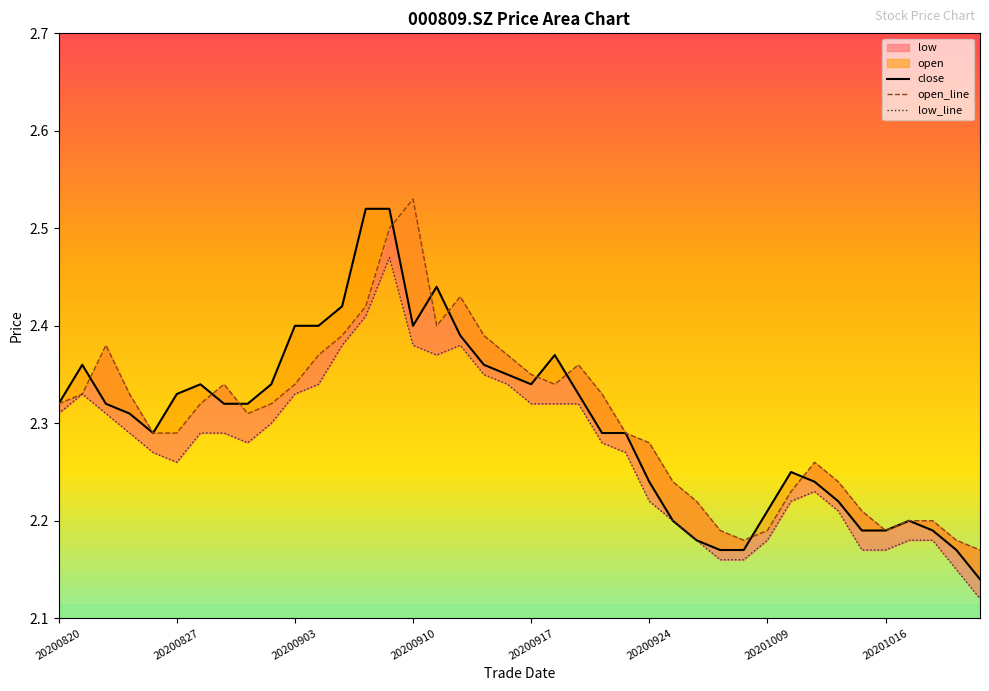

What is the maximum value for close?

2.5